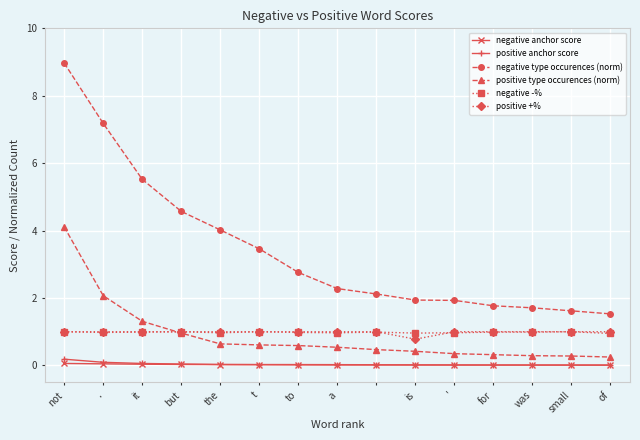

What is the value of the negative type occurences (norm) point at the 3rd from the left?

5.5